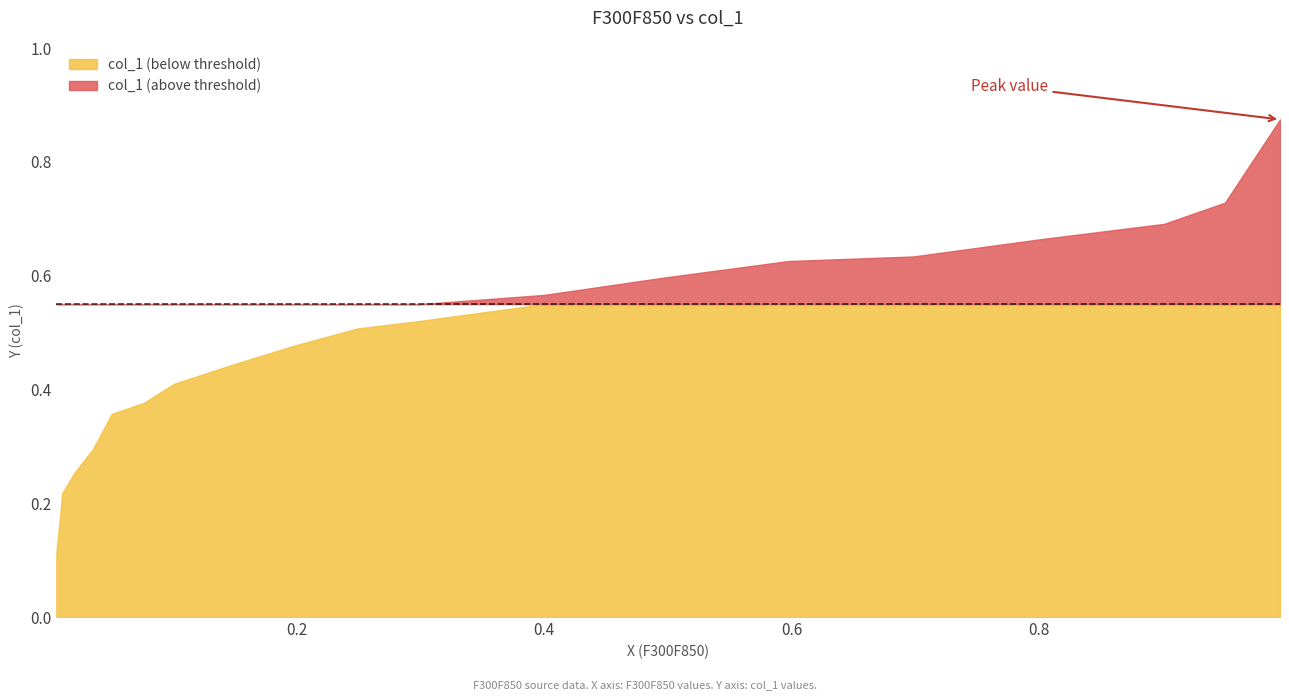

Reading left to right, extract all data points from this chart.

0.1	0.2	0.3	0.3	0.4	0.4	0.4	0.4	0.5	0.5	0.5	0.6	0.6	0.6	0.6	0.7	0.7	0.7	0.9